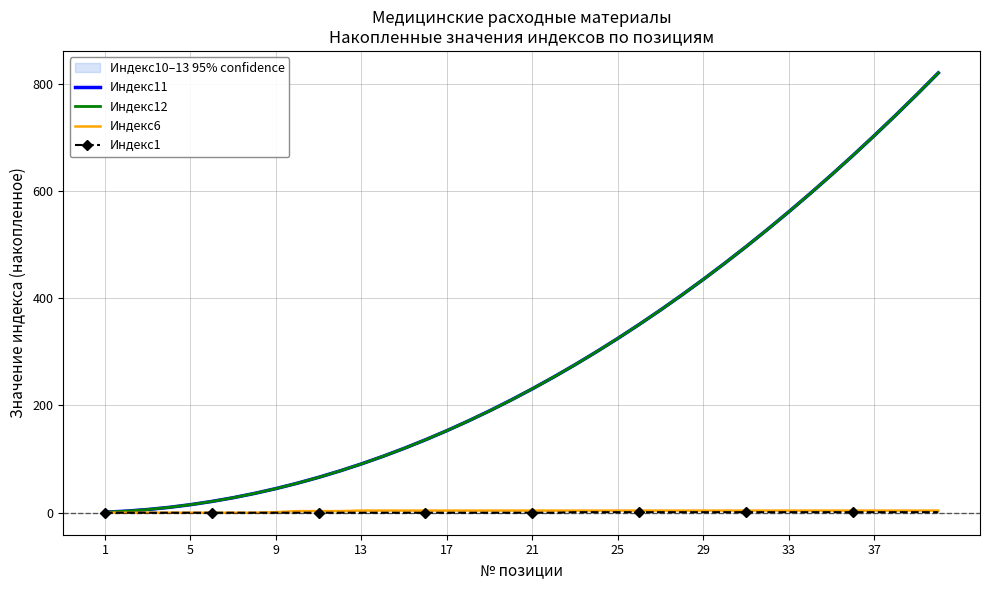

At which label does Индекс11 first exceed 231?

21